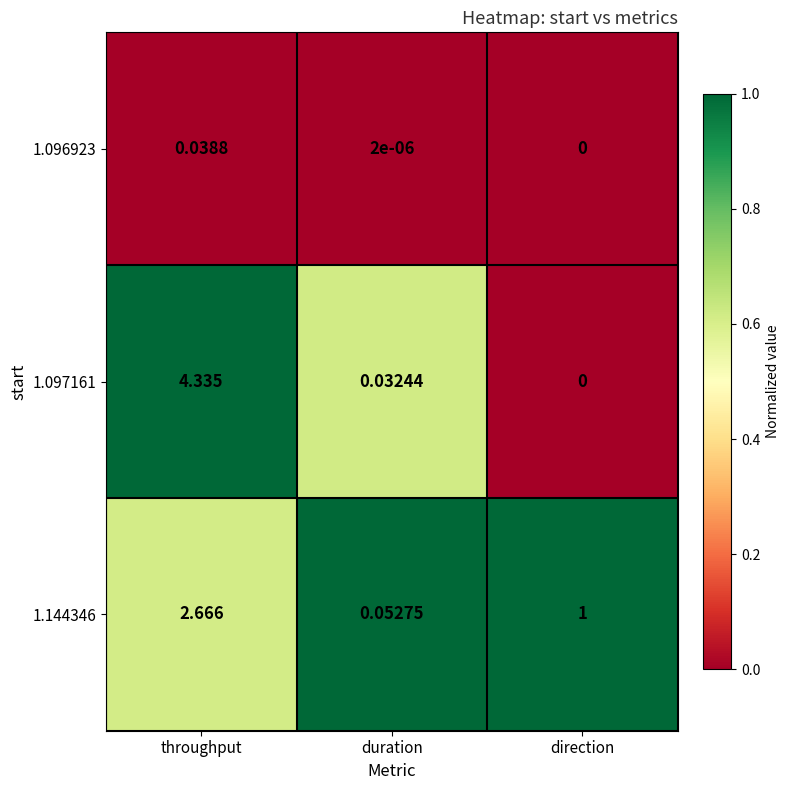

Rank the series at throughput from lowest to highest value.

1.096923, 1.144346, 1.097161